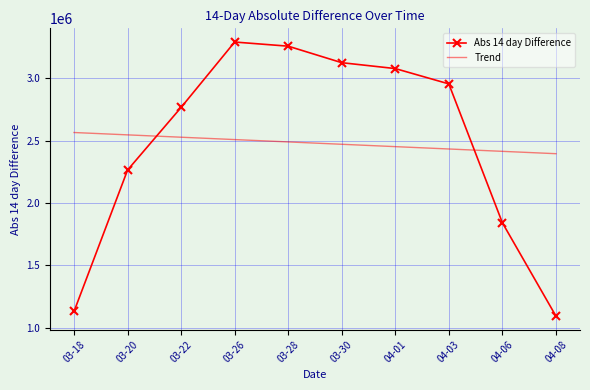

The Trend series shows 2452497.9 at 04-01. True or false?

True